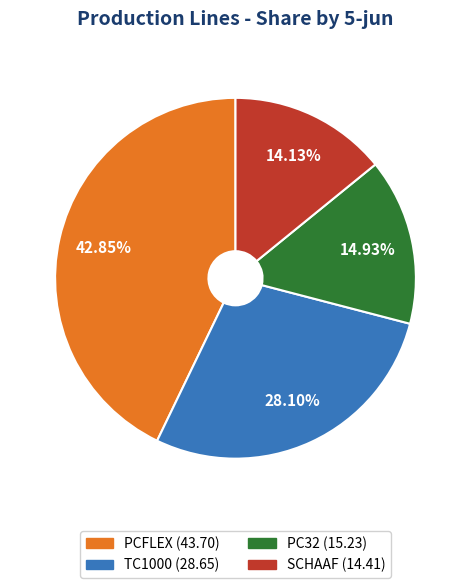

Does any single category account for the majority?

No